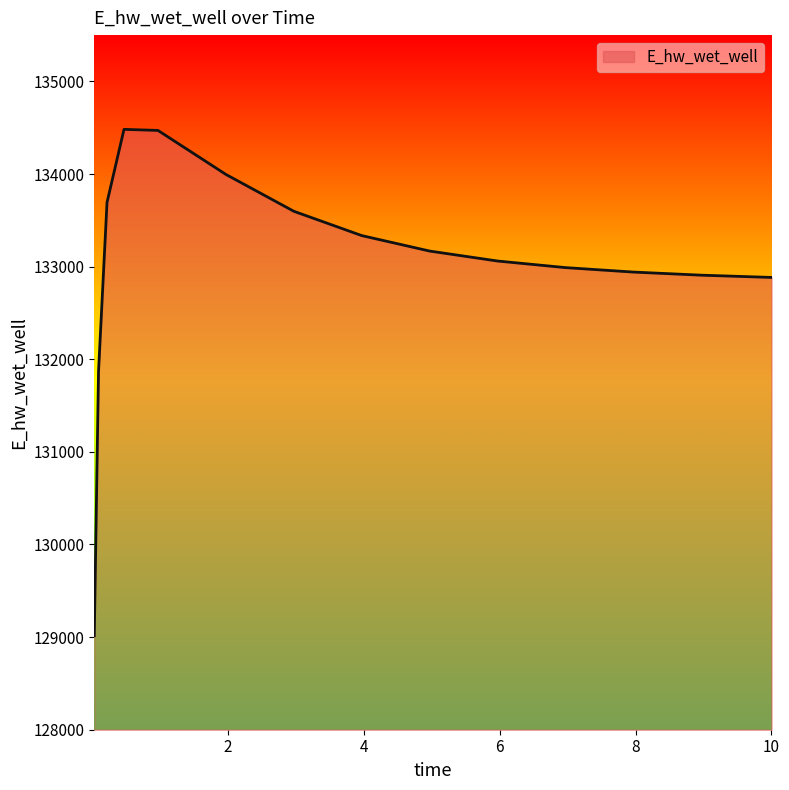

What is the difference between the maximum and minimum values?

5466.2